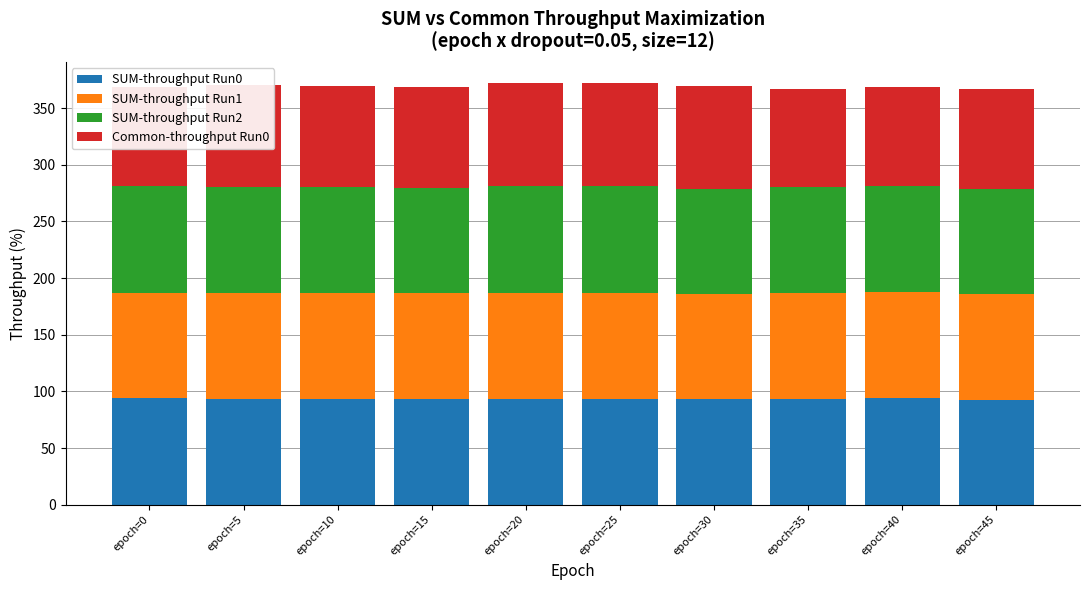

What is the total value across all series at epoch=45?

366.6